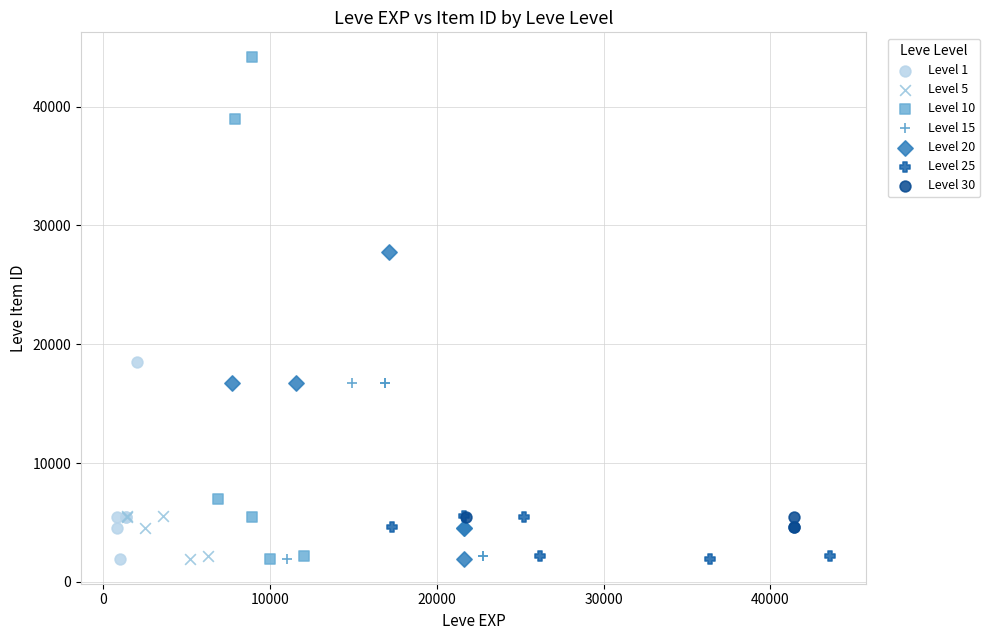

Which series reaches the maximum Y coordinate?

Level 10